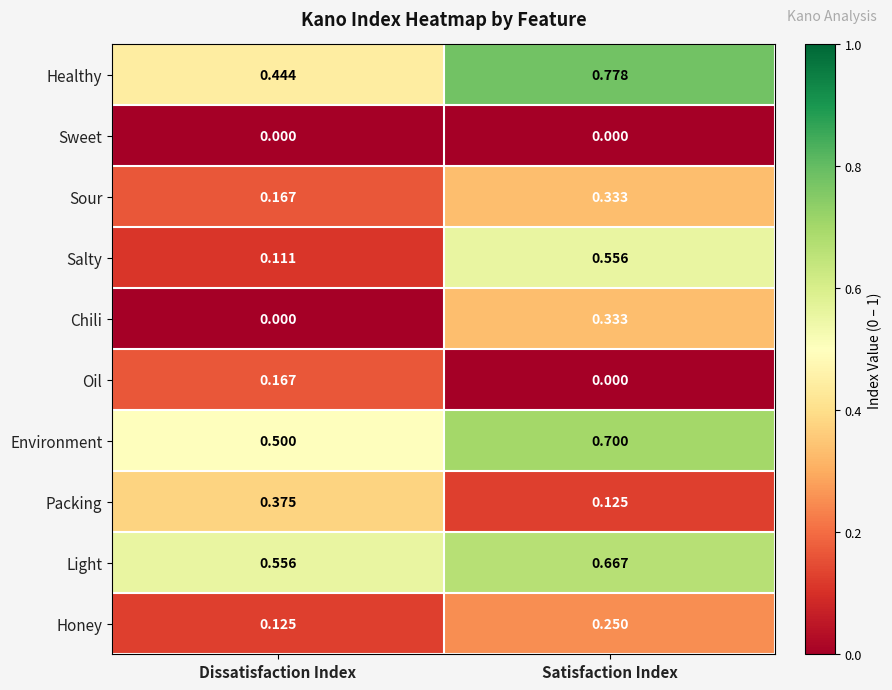

What is the total value across all series at Satisfaction Index?

3.7